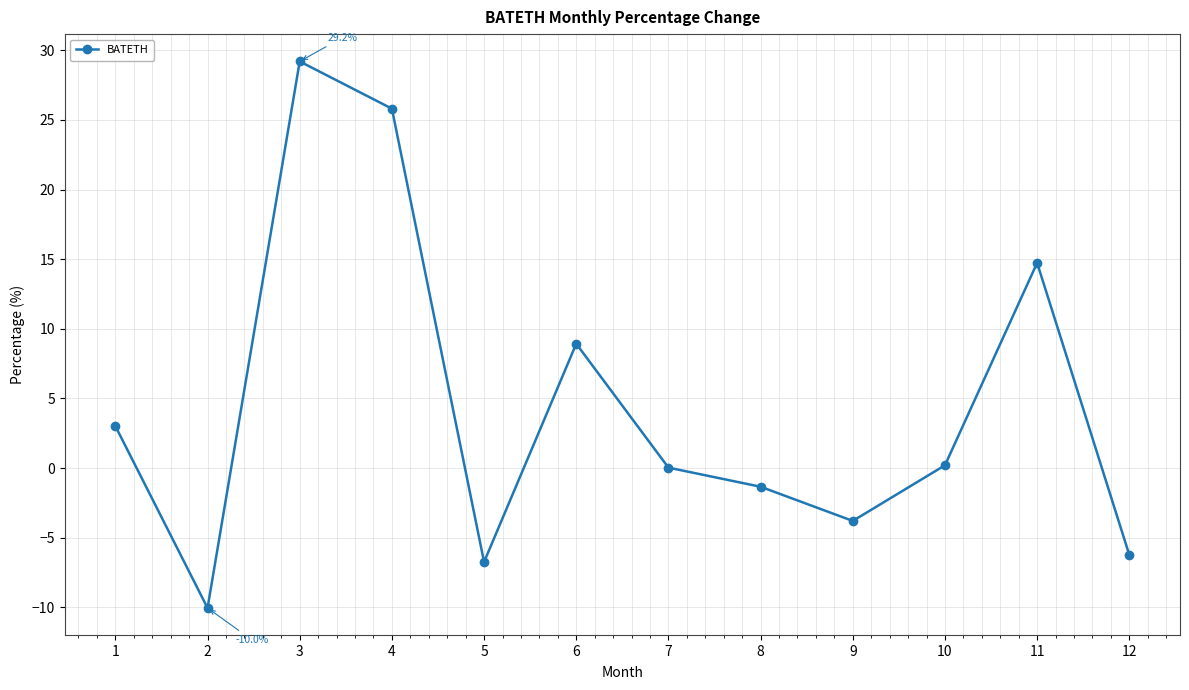

How many series are shown in this chart?

1